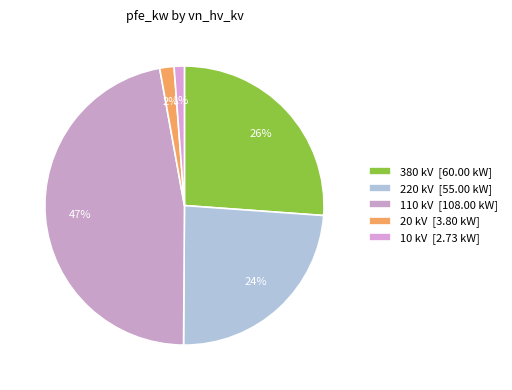

Is there any slice that represents more than half of the pie?

No